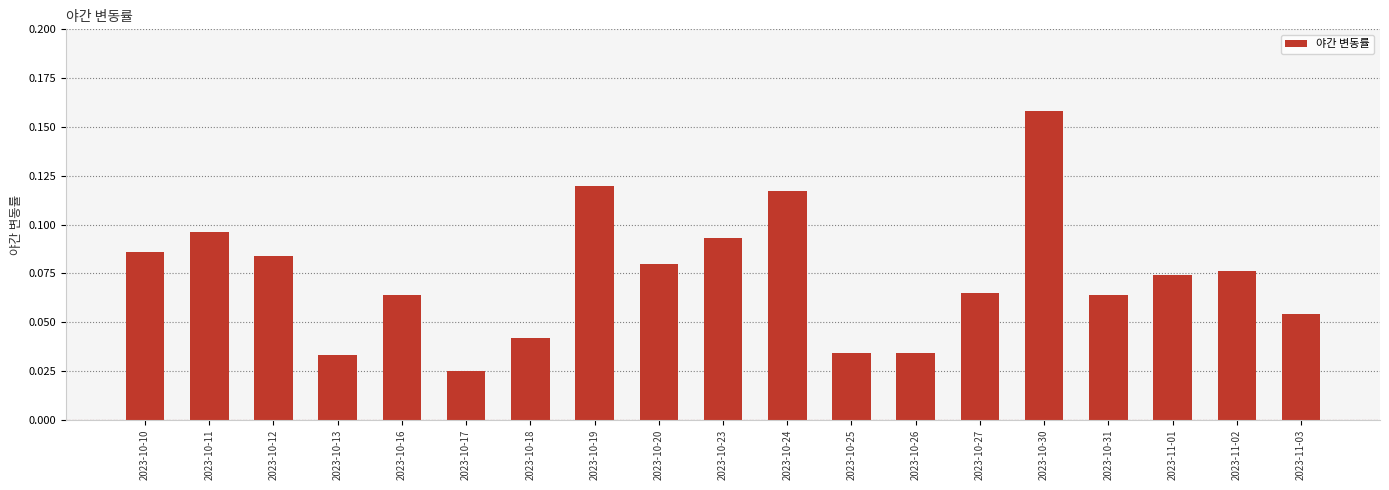

The value at 2023-10-16 is 0.0. True or false?

False